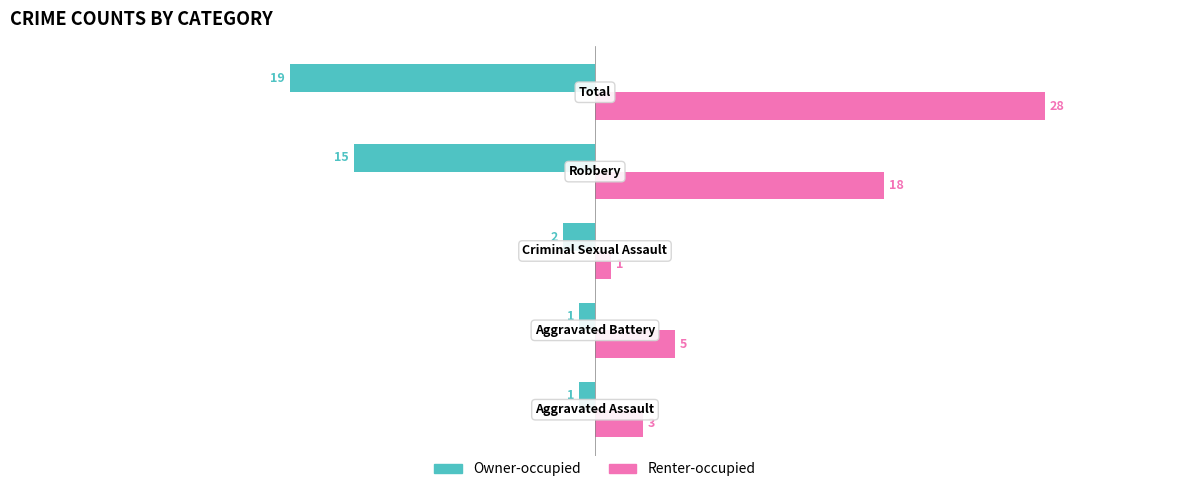

What is the lowest value of the Owner-occupied series?

-19